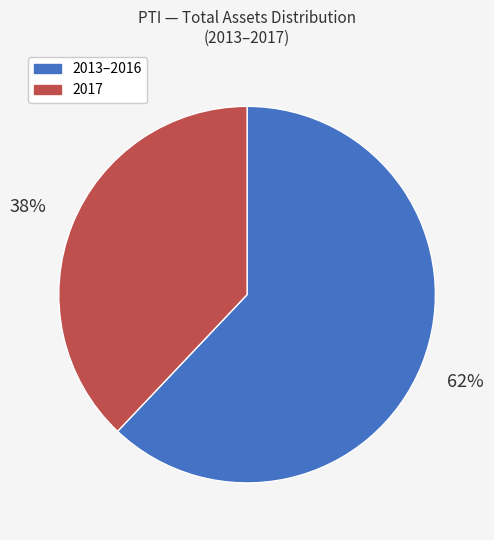

To the nearest percent, what is the difference between the largest and smallest slice percentages?

24%